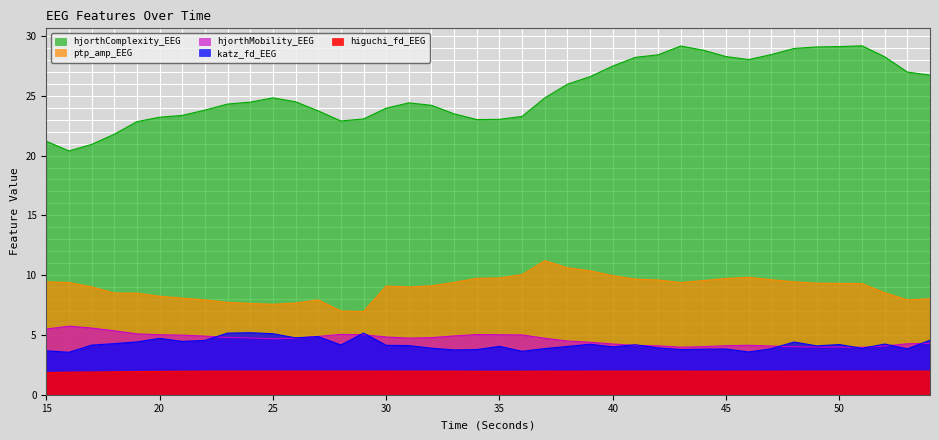

How many lines are shown in the chart?

5